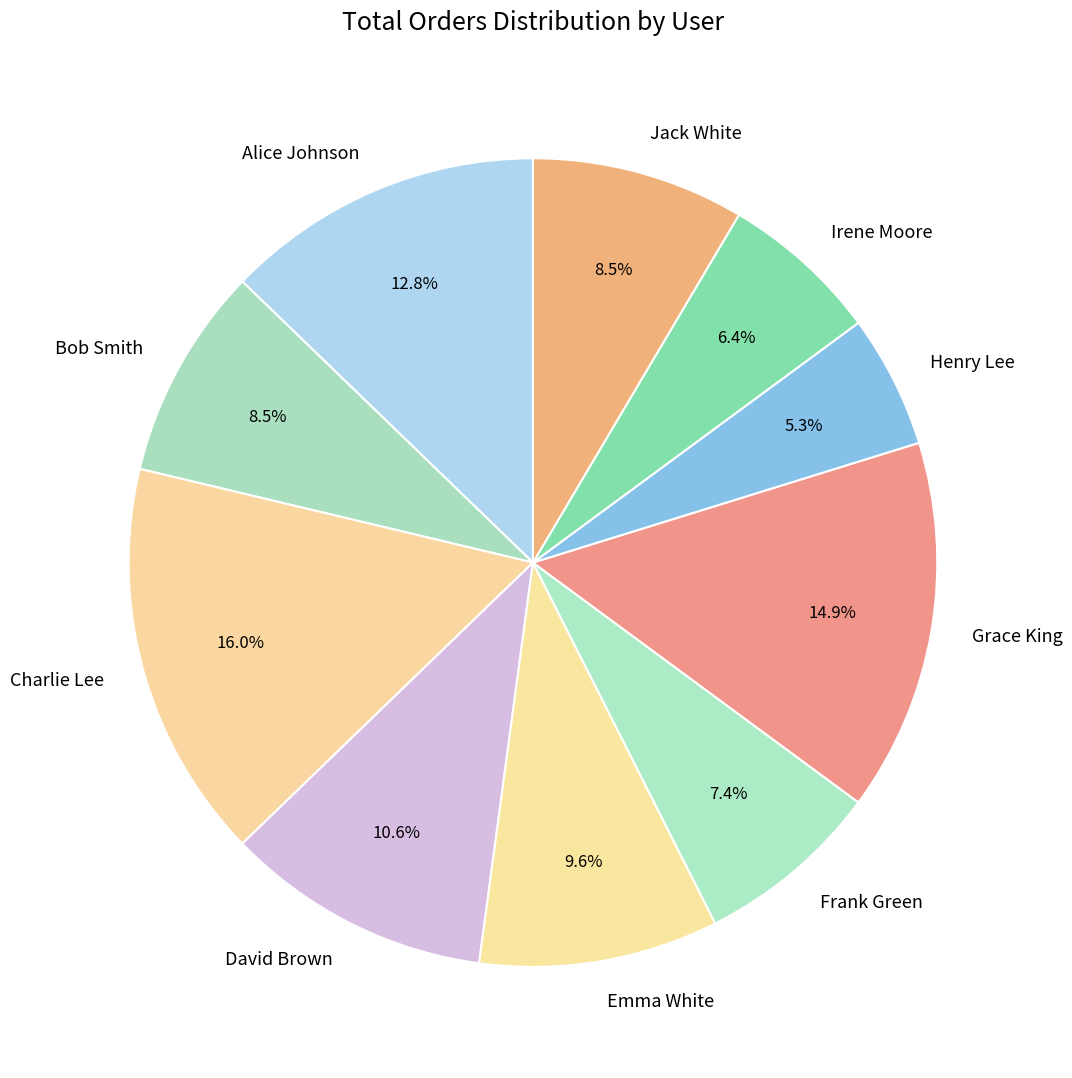

The Frank Green slice represents 7% of the pie. True or false?

True